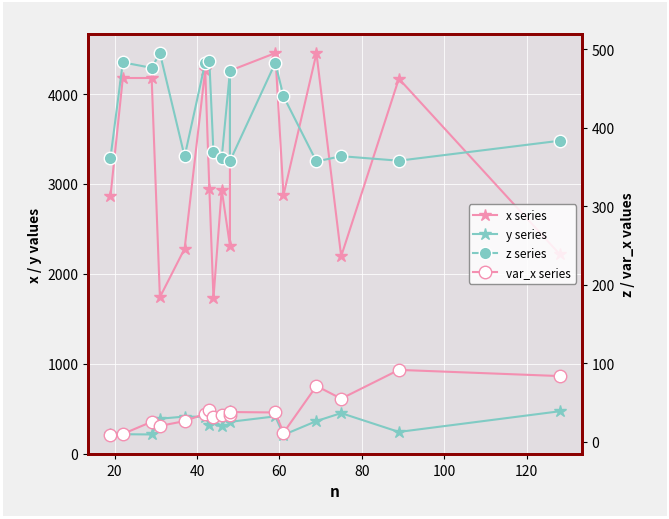

Which series has the largest total across all categories?

x series